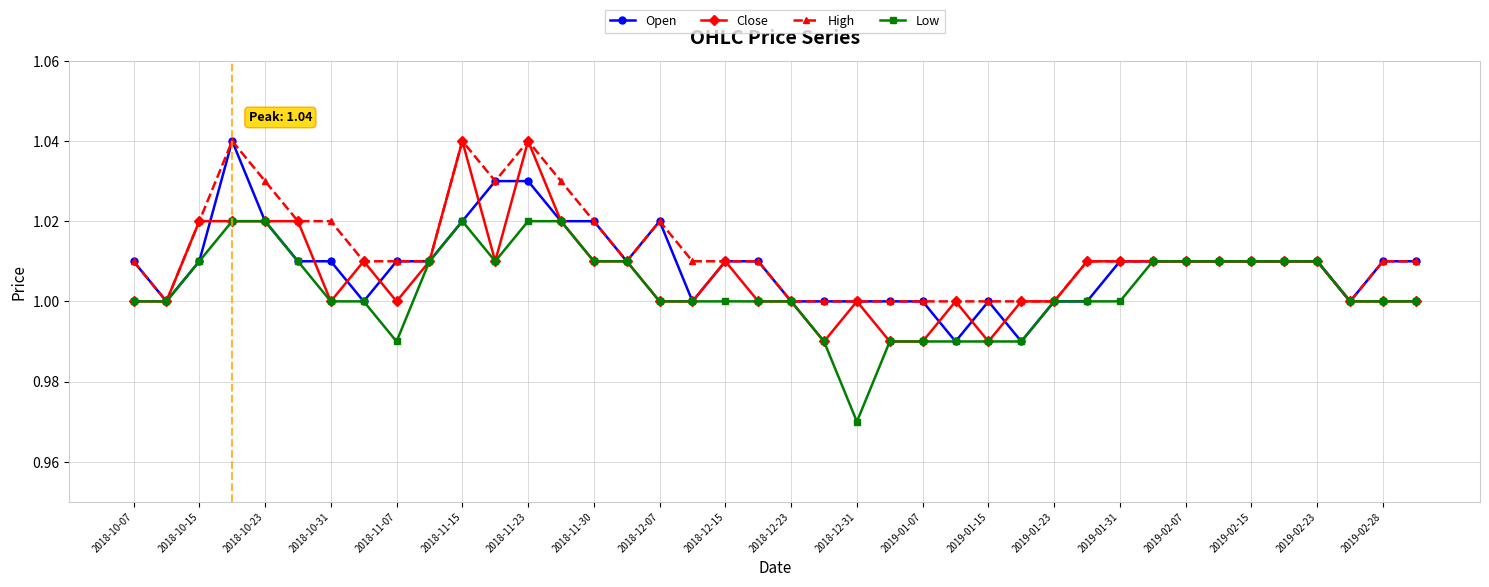

True or false: Open has more than 0 interior local peaks.

True